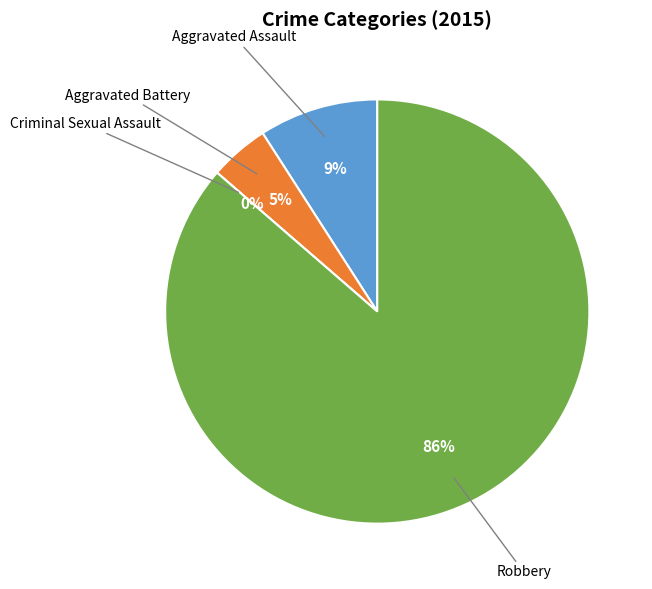

The Robbery slice represents 94% of the pie. True or false?

False